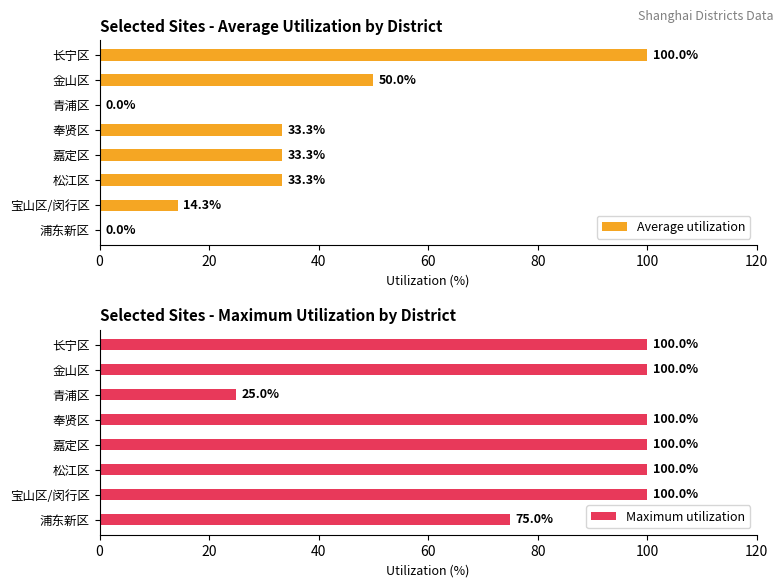

Rank the series by their maximum value, from highest to lowest.

Average utilization, Maximum utilization